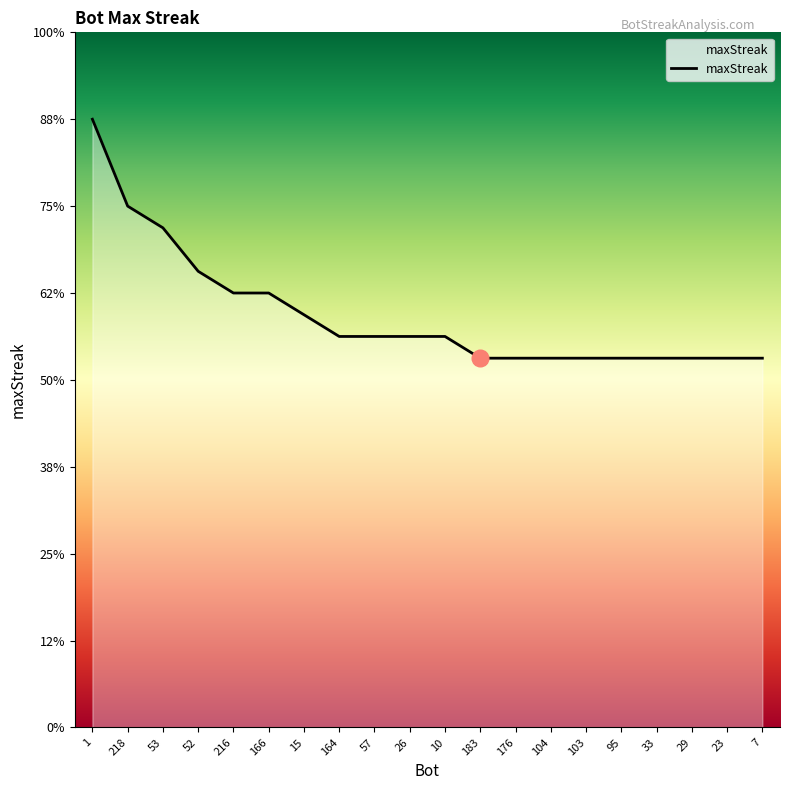

True or false: the data shows 31 at 10.

False